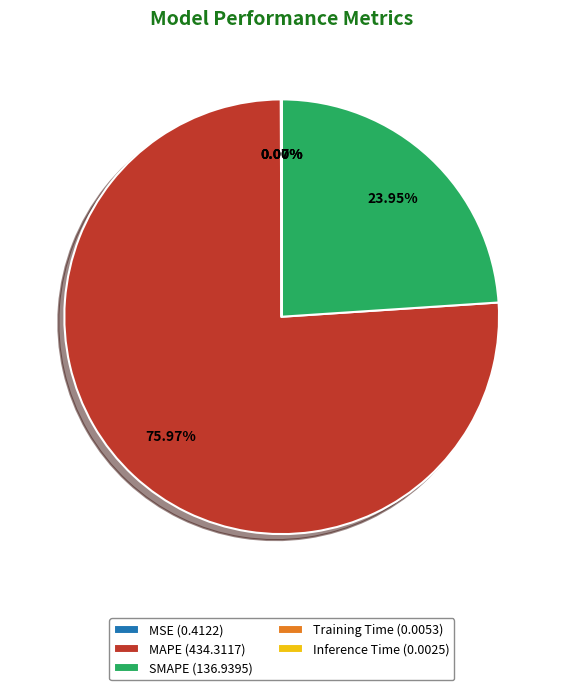

Is there a majority slice in this chart?

Yes